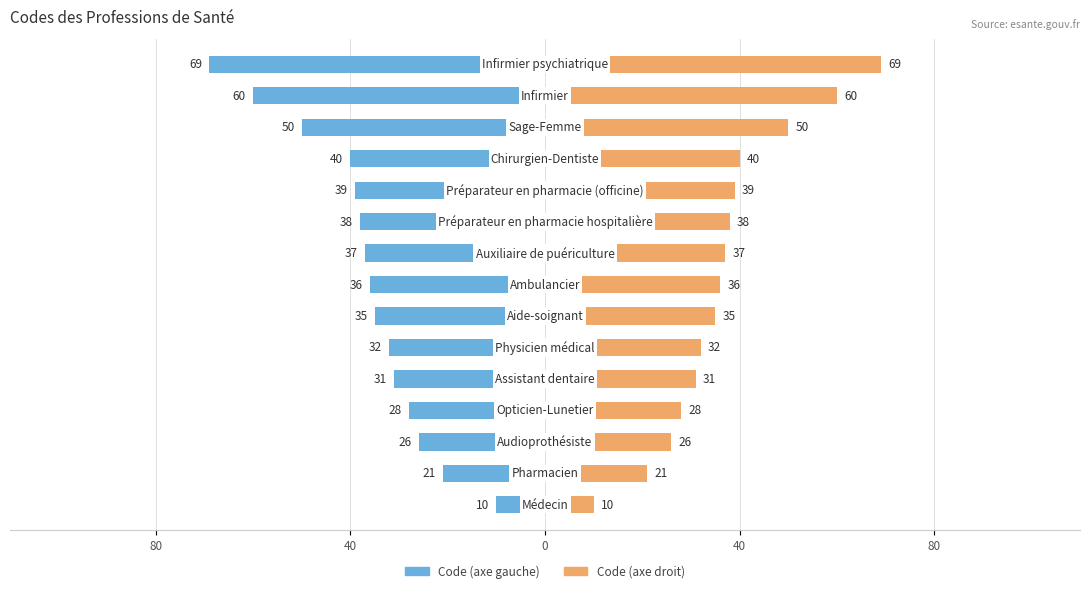

What is the label of the 12th bar from the right?

40